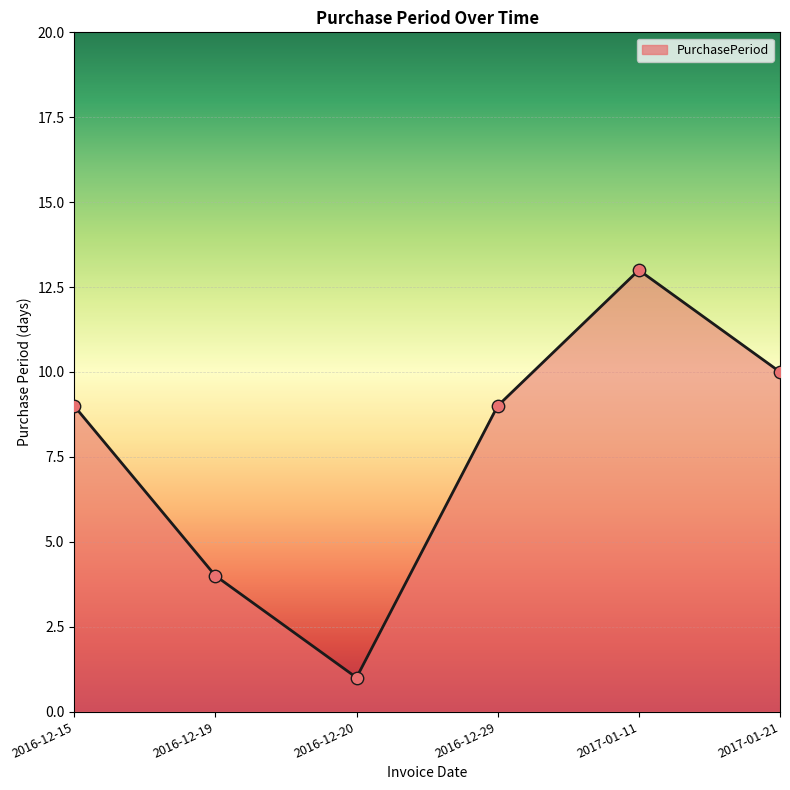

Between 2016-12-20 and 2016-12-15, which is larger?

2016-12-15